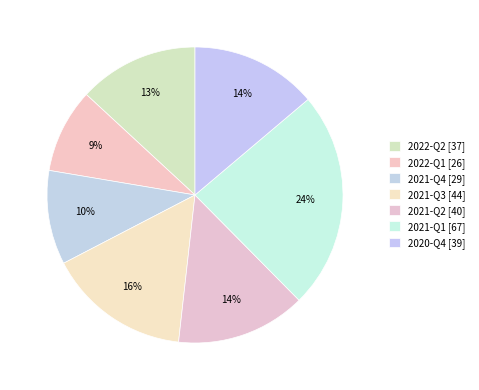

Which slice is the smallest?

2022-Q1